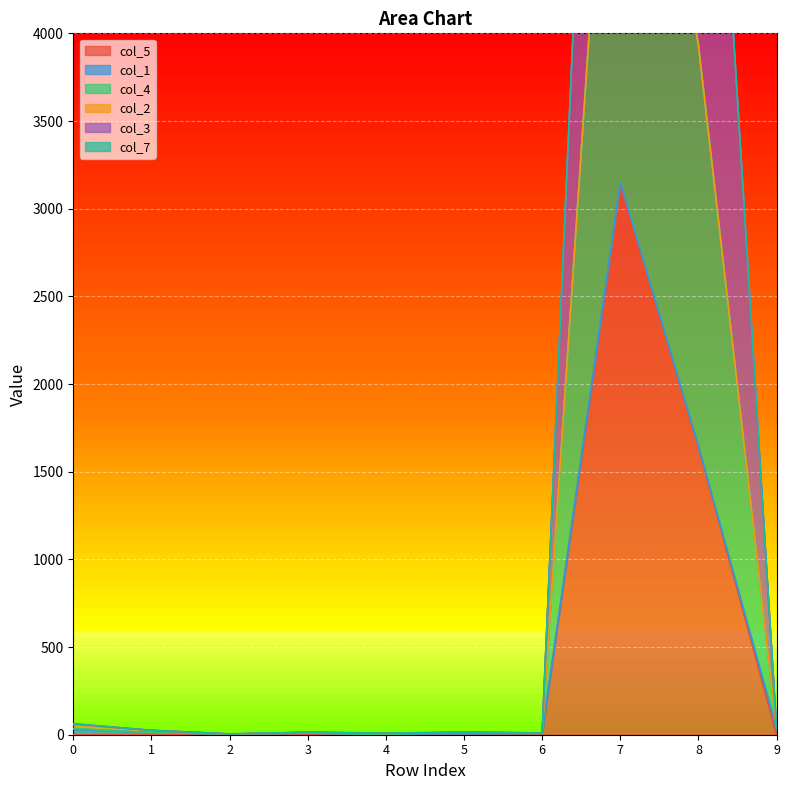

True or false: col_4 and col_3 cross at least once.

False